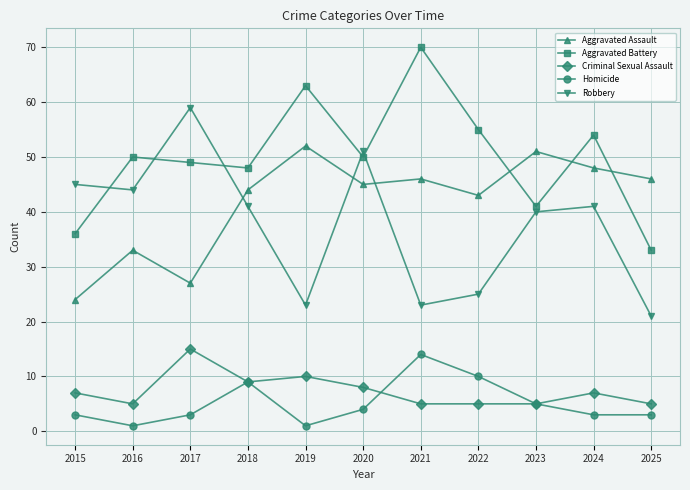

Reading right to left, extract all data points from this chart.

Aggravated Assault: 2025=46	2024=48	2023=51	2022=43	2021=46	2020=45	2019=52	2018=44	2017=27	2016=33	2015=24
Aggravated Battery: 2025=33	2024=54	2023=41	2022=55	2021=70	2020=50	2019=63	2018=48	2017=49	2016=50	2015=36
Criminal Sexual Assault: 2025=5	2024=7	2023=5	2022=5	2021=5	2020=8	2019=10	2018=9	2017=15	2016=5	2015=7
Homicide: 2025=3	2024=3	2023=5	2022=10	2021=14	2020=4	2019=1	2018=9	2017=3	2016=1	2015=3
Robbery: 2025=21	2024=41	2023=40	2022=25	2021=23	2020=51	2019=23	2018=41	2017=59	2016=44	2015=45